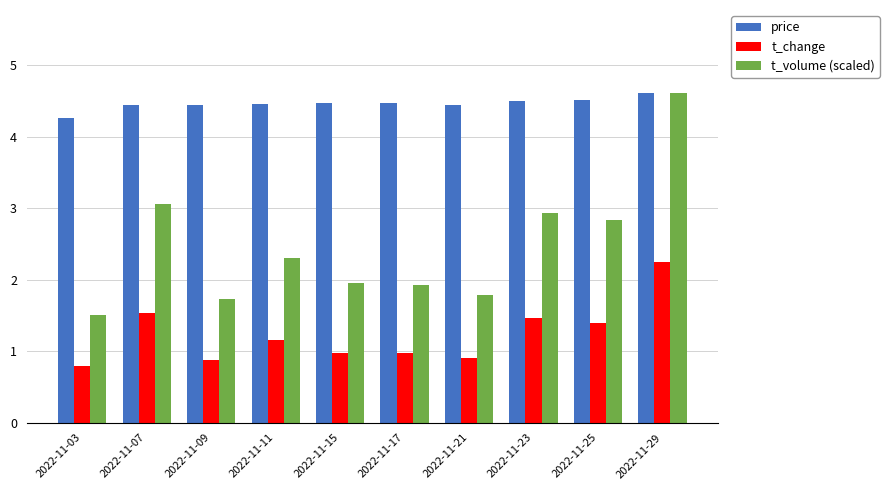

What is the average value of the price series?

4.5